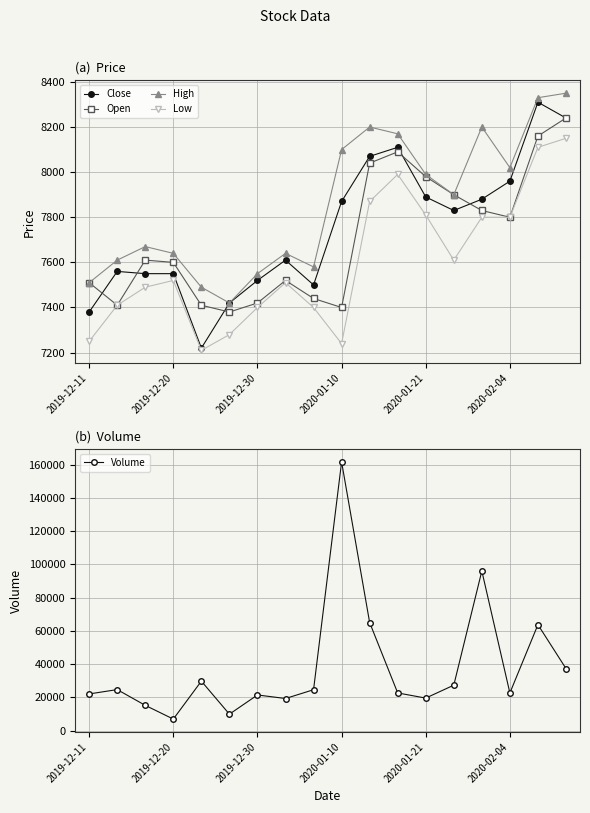

In High, how many points are lower than both neighbors (excluding endpoints)?

4